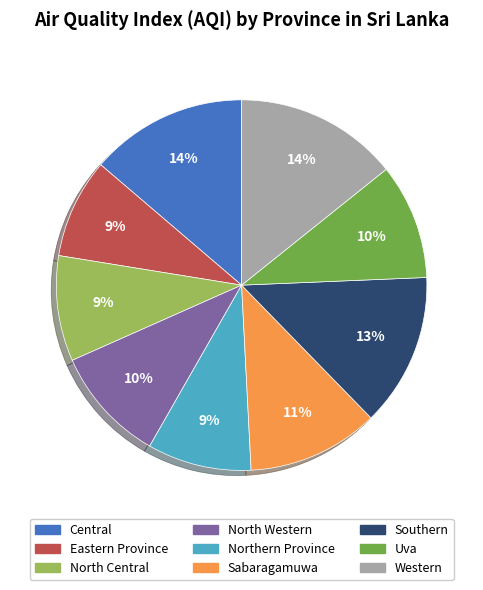

True or false: North Western accounts for 10% of the total.

True